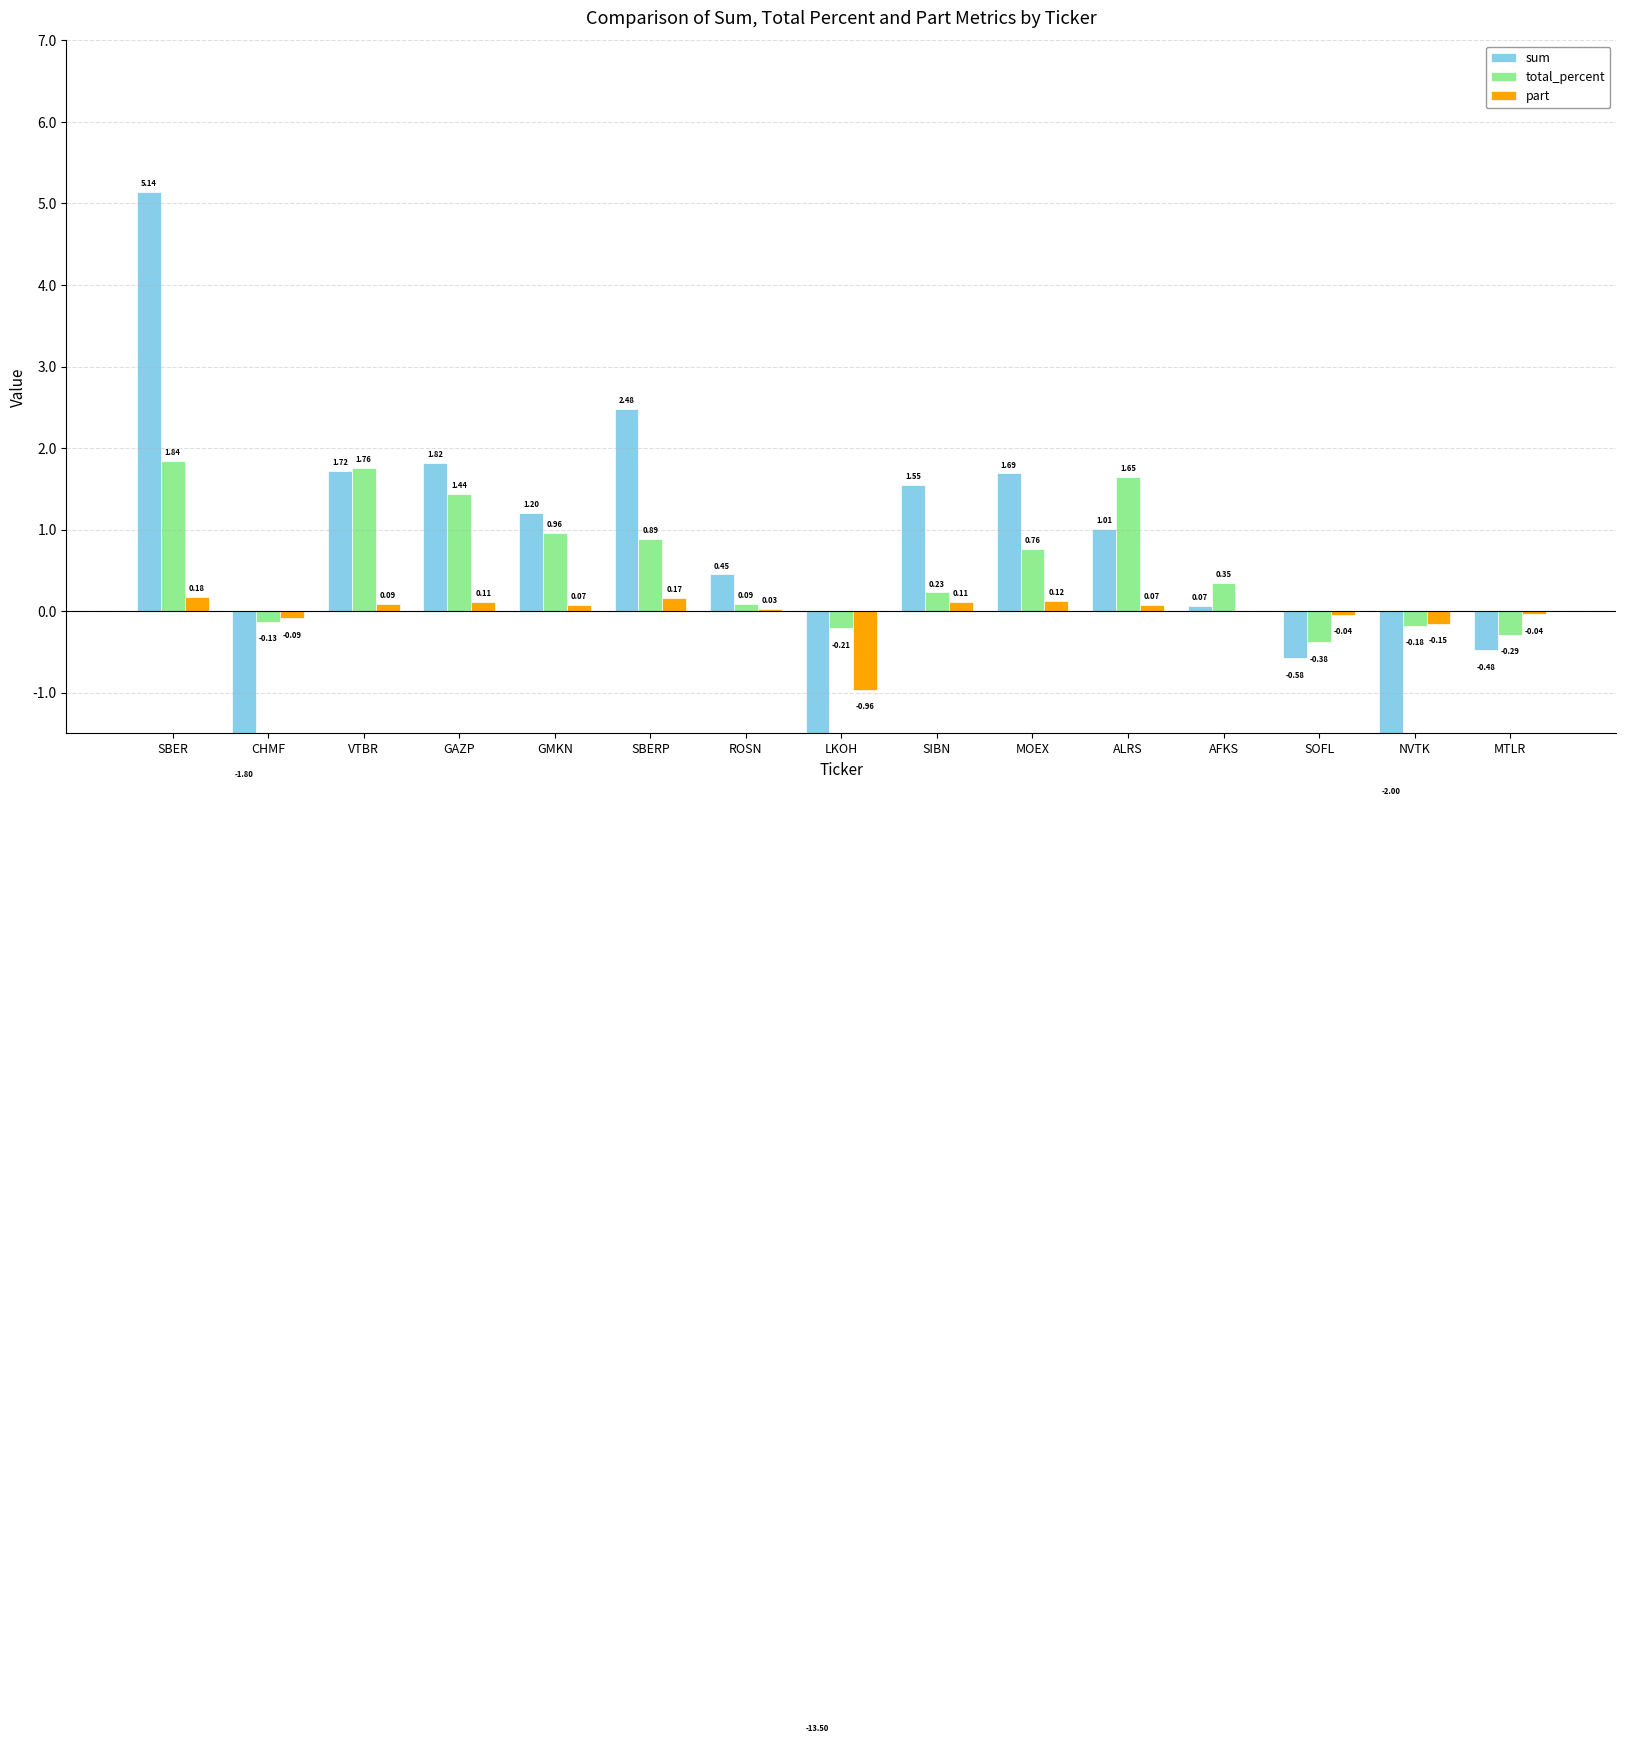

Which series changed the most between SIBN and AFKS?

sum